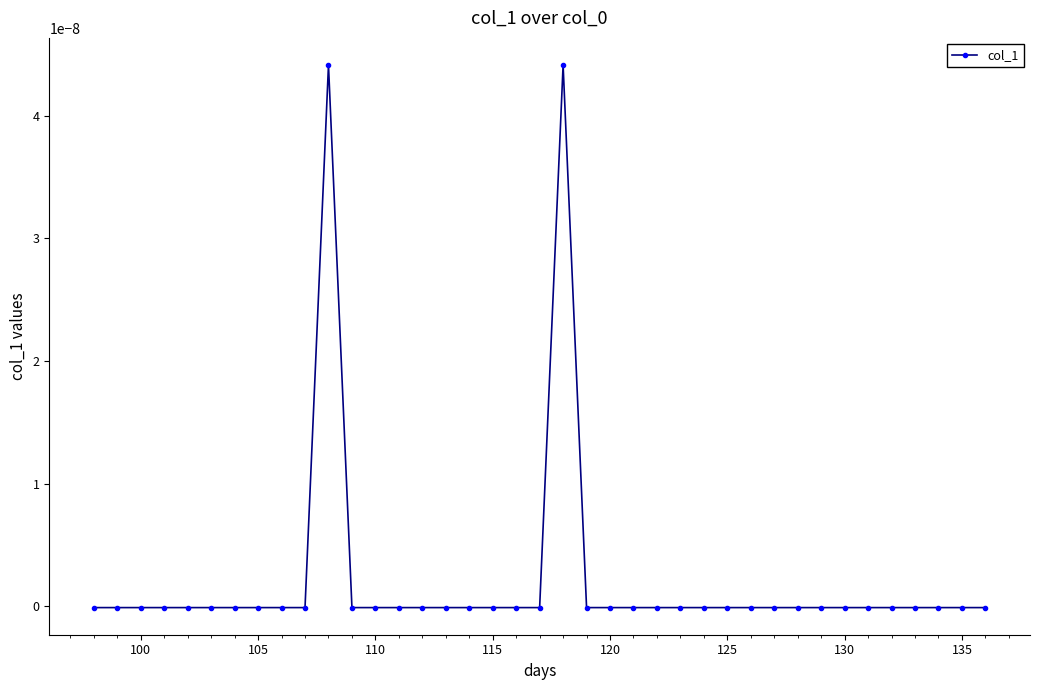

How many interior local peaks (higher than both neighbors) does the data have?

2